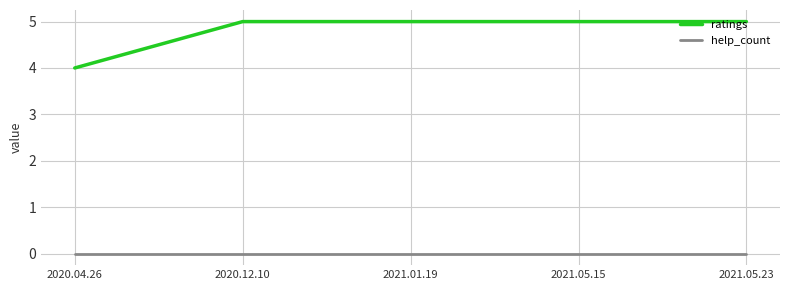

Which series has the largest total across all categories?

ratings